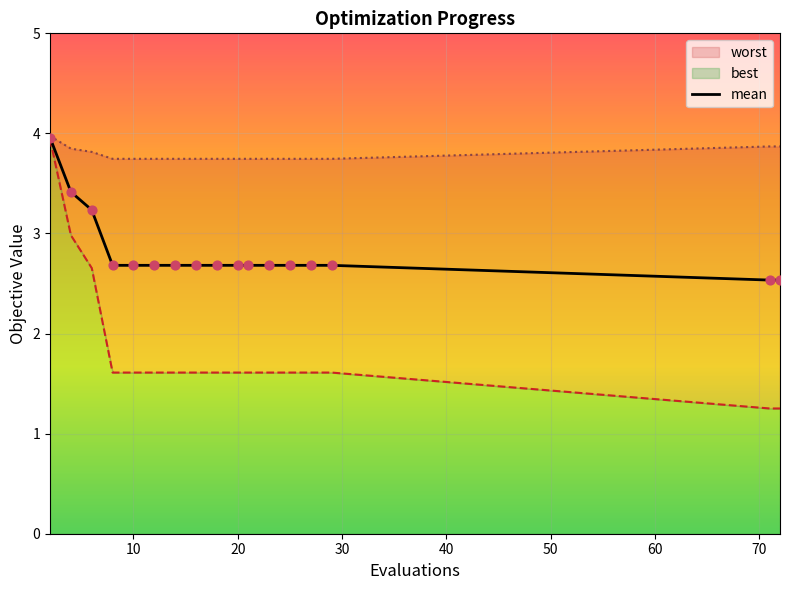

What is the lowest value of the mean series?

2.5